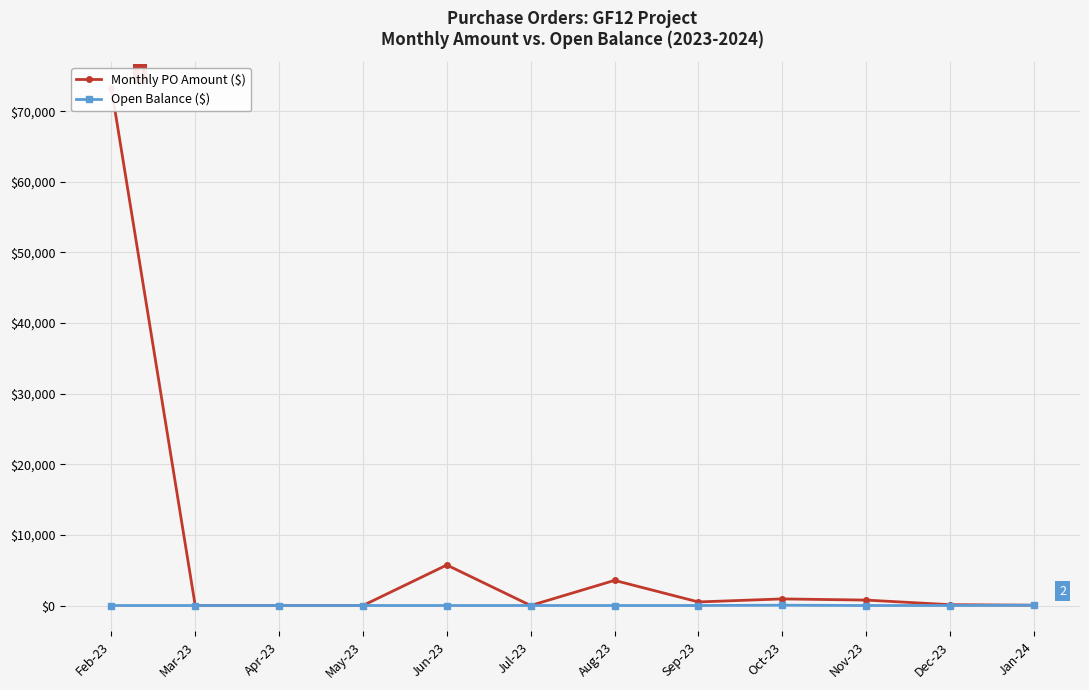

Read the Monthly PO Amount ($) value at Sep-23.

505.0